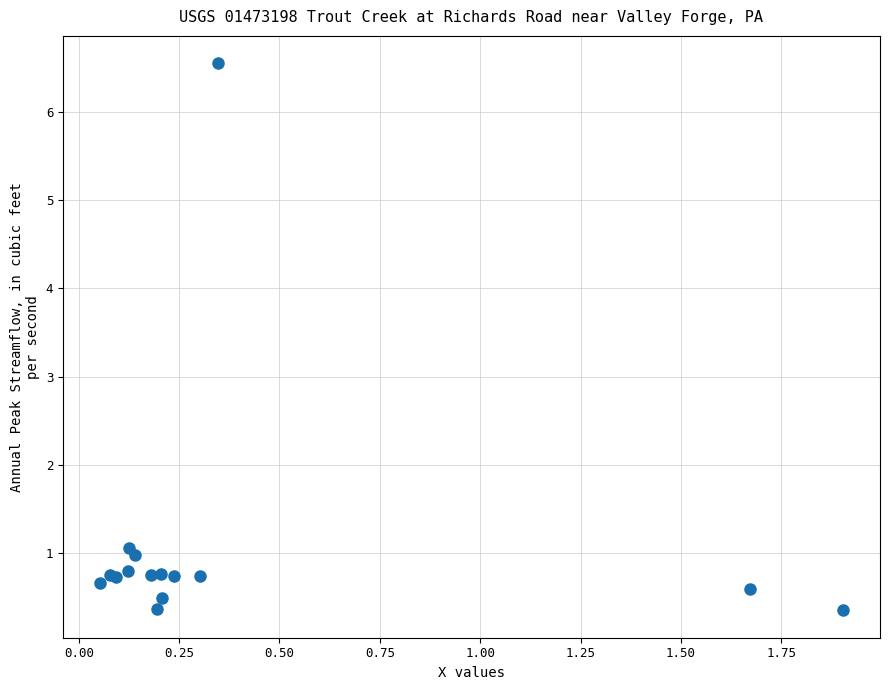

What Y value in the scatter plot is closest to 3?

1.1